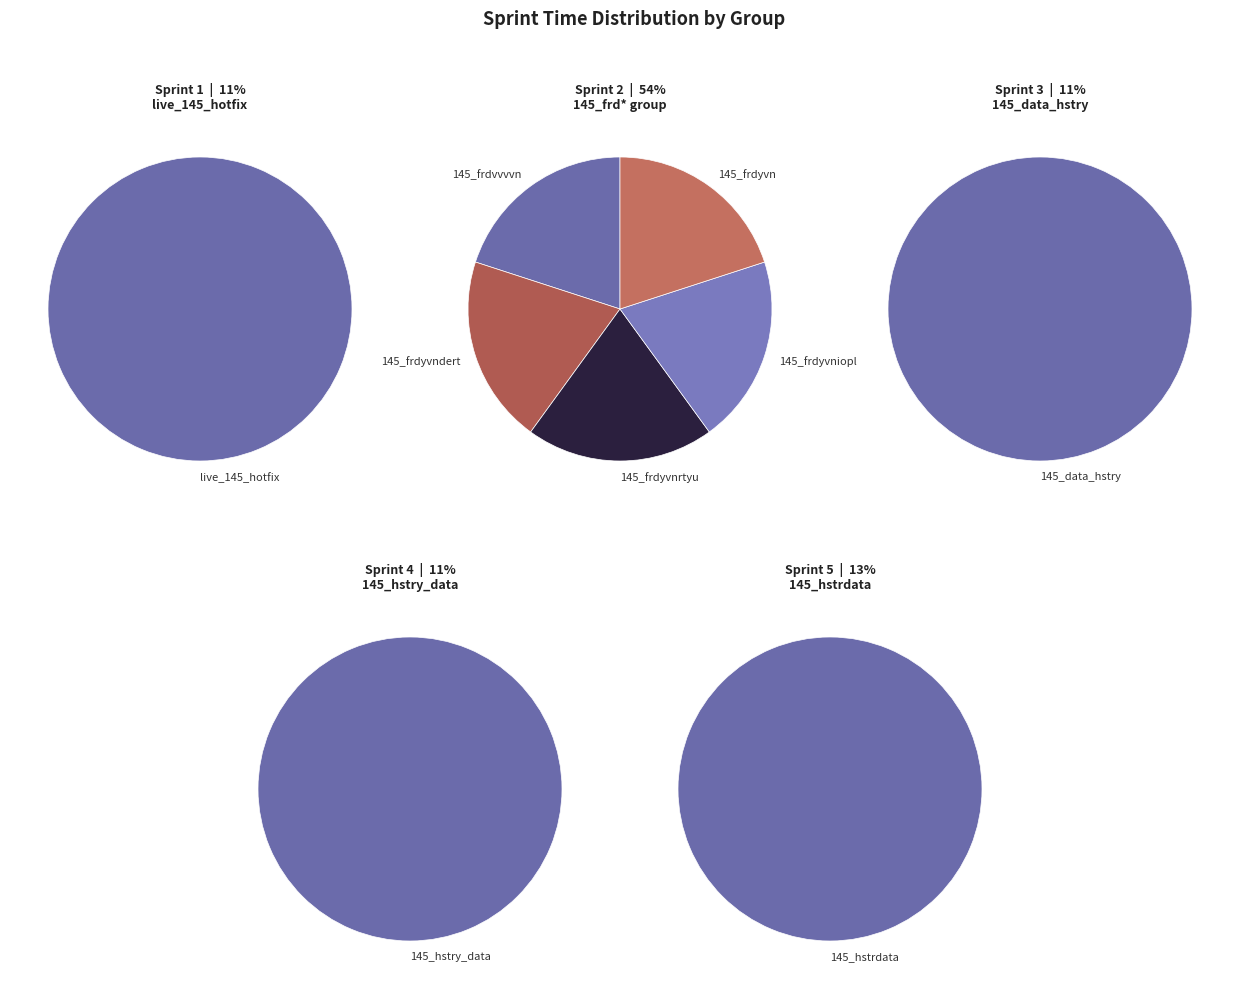

To the nearest percent, what percentage of the pie is 145_frdyvnrtyu?

11%